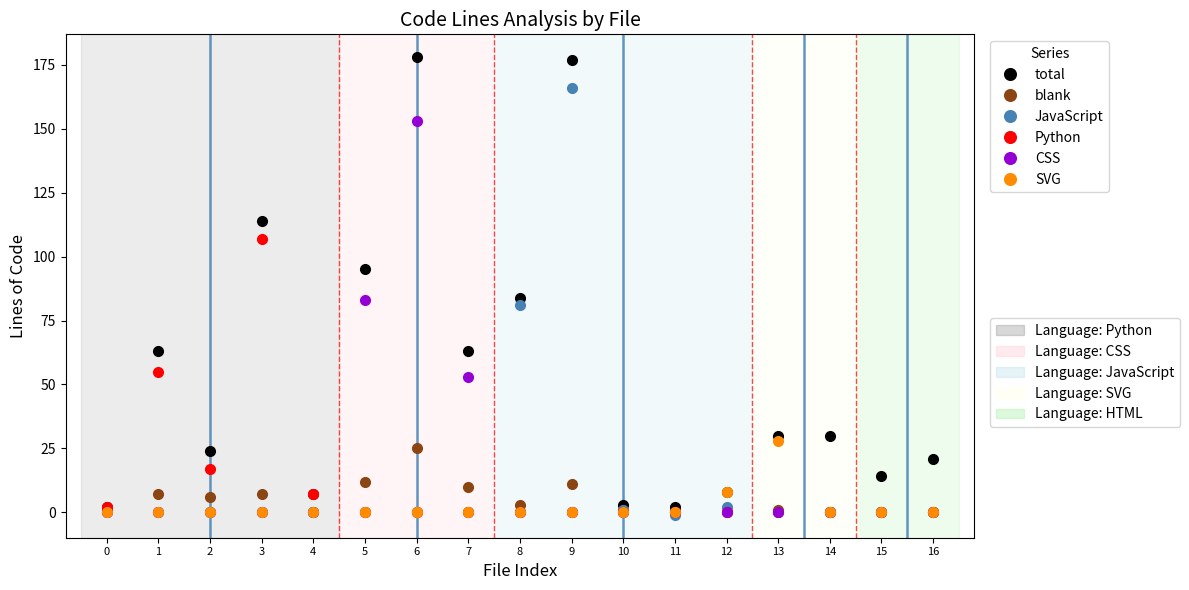

What is the greatest value displayed?

178